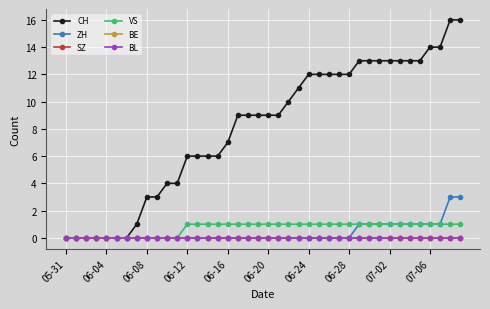

How many lines are shown in the chart?

6